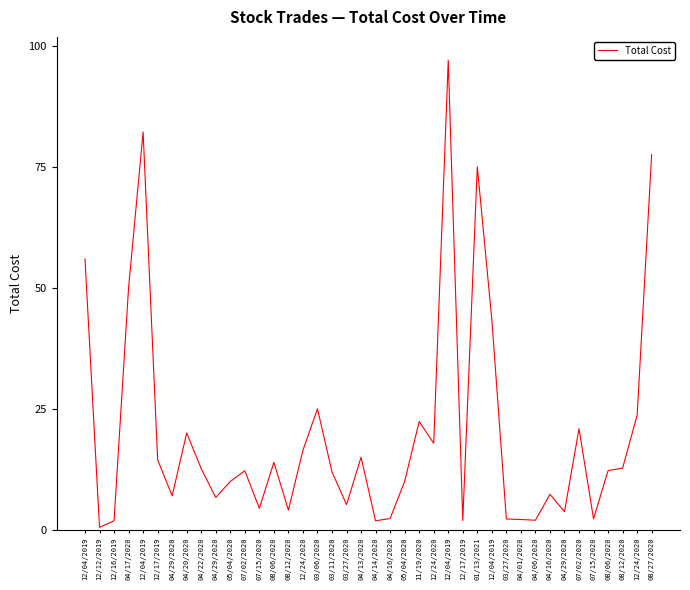

List the labels in order of value, largest first.

12/04/2019, 12/04/2019, 08/27/2020, 01/13/2021, 12/04/2019, 04/17/2020, 12/04/2019, 03/06/2020, 12/24/2020, 11/19/2020, 07/02/2020, 04/20/2020, 12/24/2020, 12/24/2020, 04/13/2020, 12/17/2019, 08/06/2020, 08/12/2020, 04/22/2020, 08/06/2020, 07/02/2020, 03/11/2020, 05/04/2020, 05/04/2020, 04/16/2020, 04/29/2020, 04/29/2020, 03/27/2020, 07/15/2020, 08/12/2020, 04/29/2020, 04/16/2020, 07/15/2020, 03/27/2020, 04/01/2020, 04/06/2020, 12/17/2019, 12/16/2019, 04/14/2020, 12/12/2019